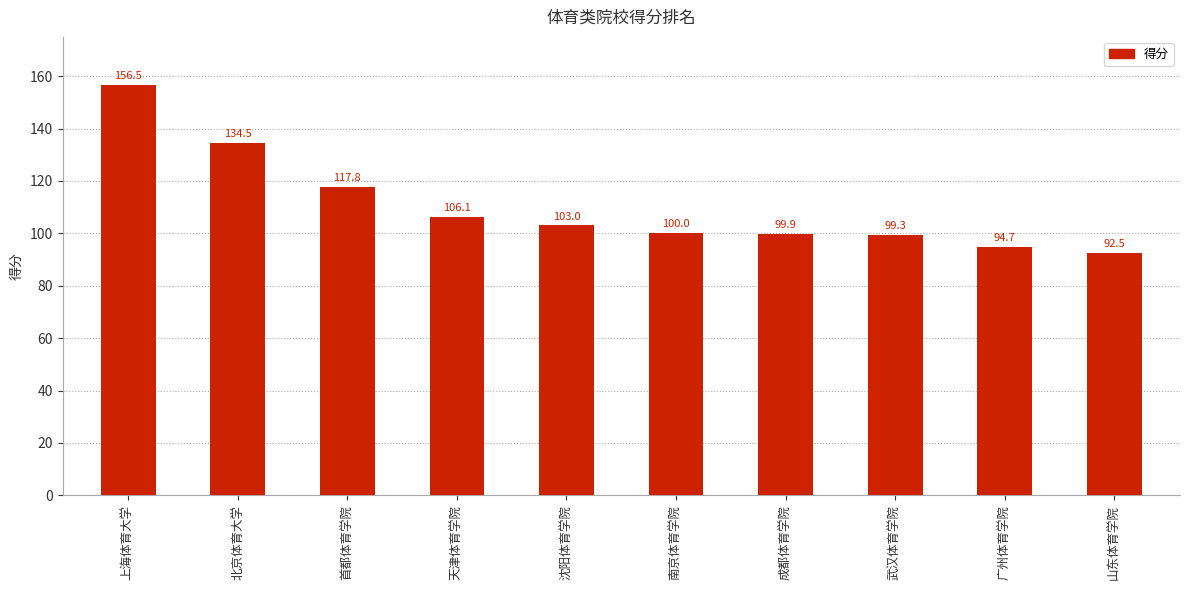

Rank the categories by value from lowest to highest.

山东体育学院, 广州体育学院, 武汉体育学院, 成都体育学院, 南京体育学院, 沈阳体育学院, 天津体育学院, 首都体育学院, 北京体育大学, 上海体育大学